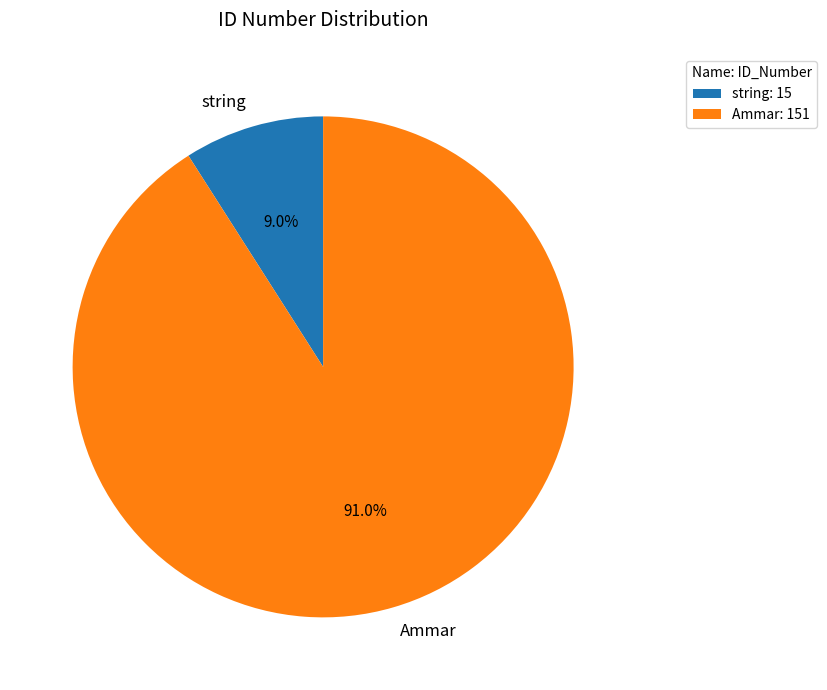

Between string and Ammar, which is larger?

Ammar